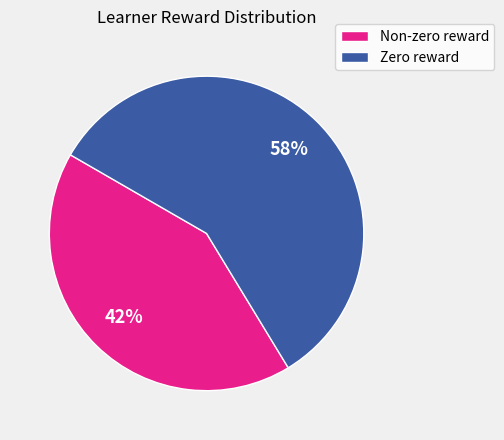

Between Zero reward and Non-zero reward, which is larger?

Zero reward